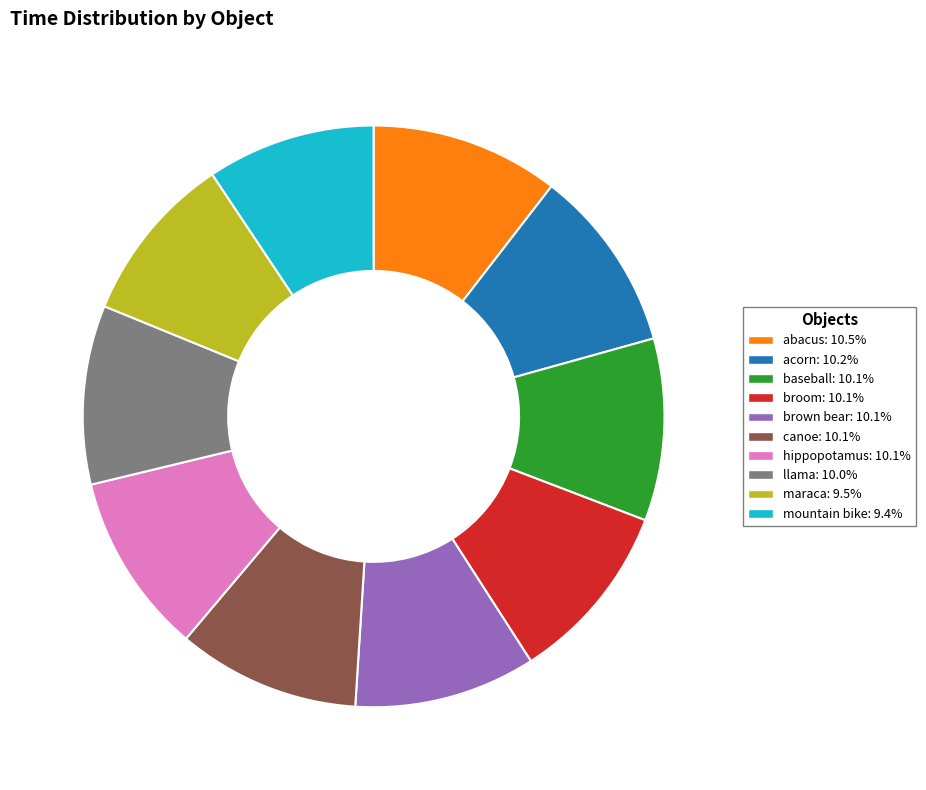

Is the sum of brown bear: 10.1% and abacus: 10.5% greater than half?

No